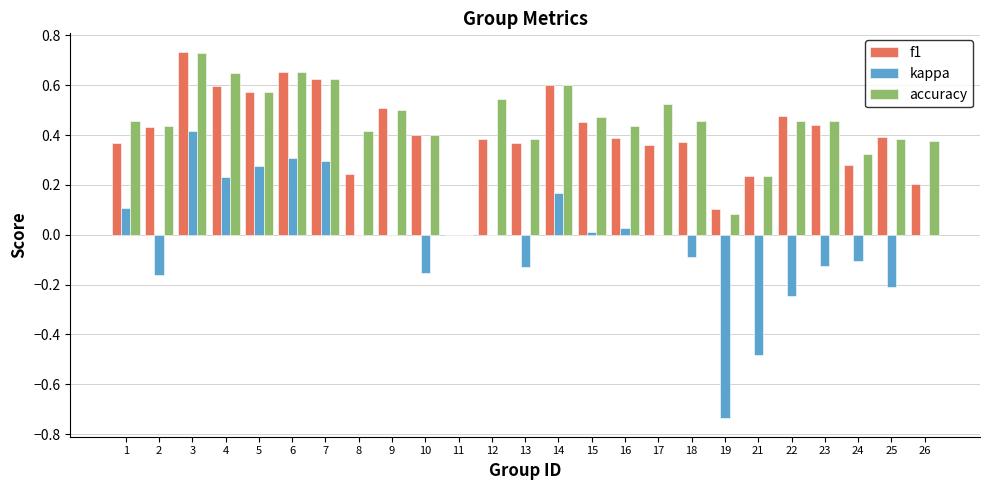

Which series changed the most between 6 and 15?

kappa